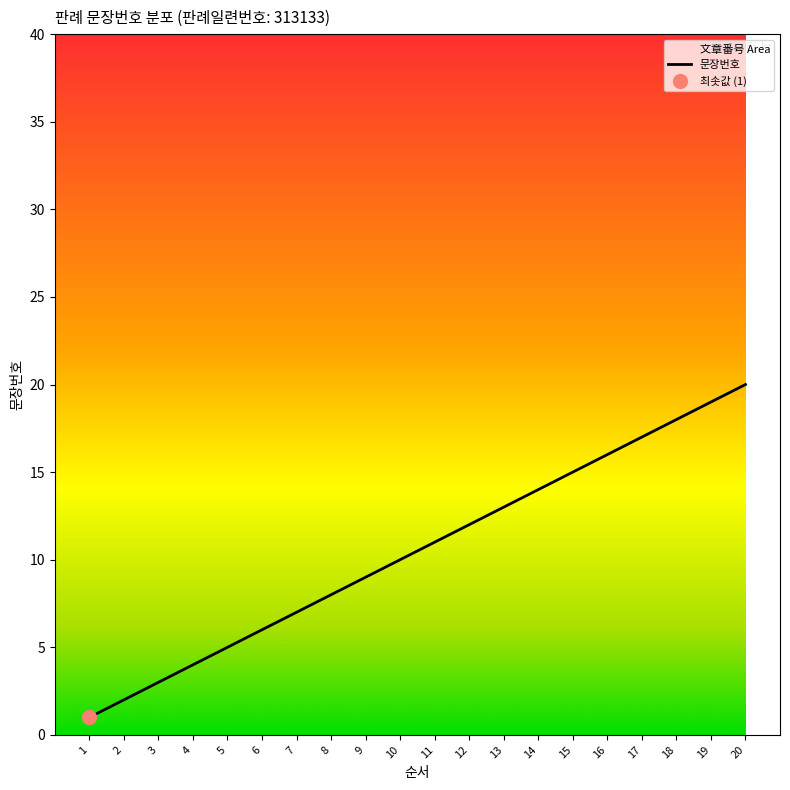

Is it true that the value at 1 is 0?

False